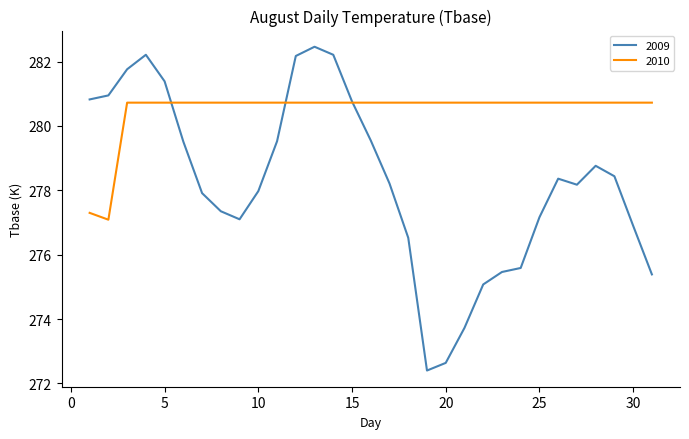

What is the minimum value for 2010?

277.1